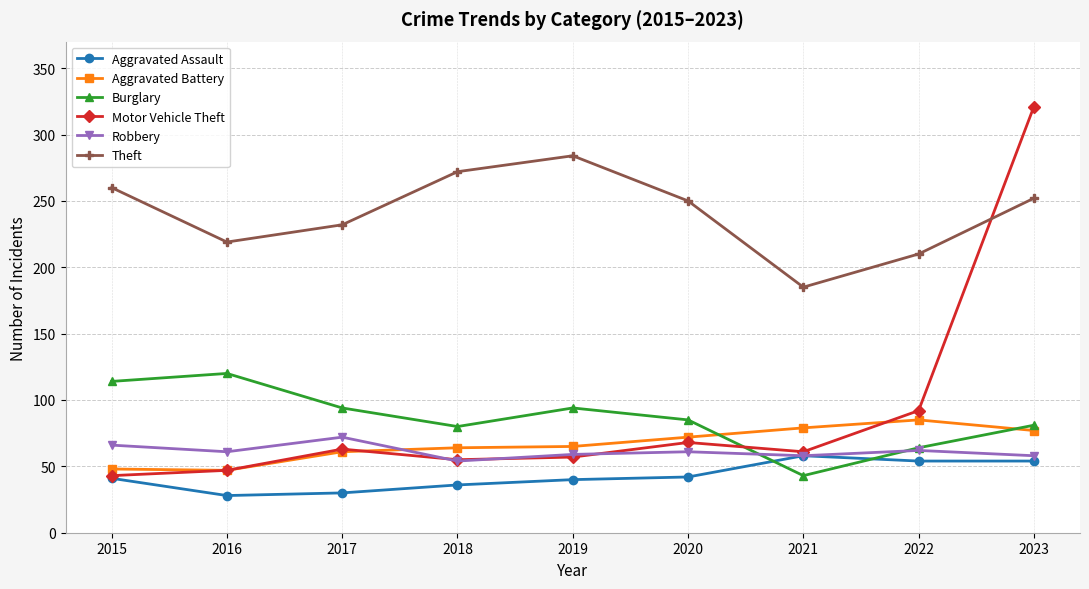

Which category has the highest value in the Theft series?

2019